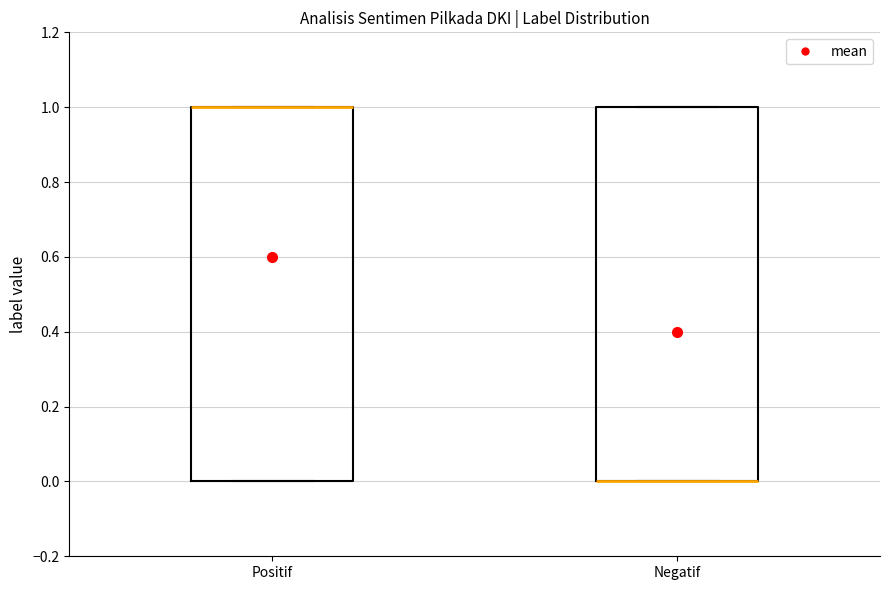

Reading left to right, read every box against the y-axis: the position of its median line, the range the box covers, and the ends of its whiskers. The values are not printed on the chart, so give them approximately, as read against the axis.

Positif: median 1 (drawn on the box's upper edge), box 0 to 1, whiskers 0 to 1
Negatif: median 0 (drawn on the box's lower edge), box 0 to 1, whiskers 0 to 1